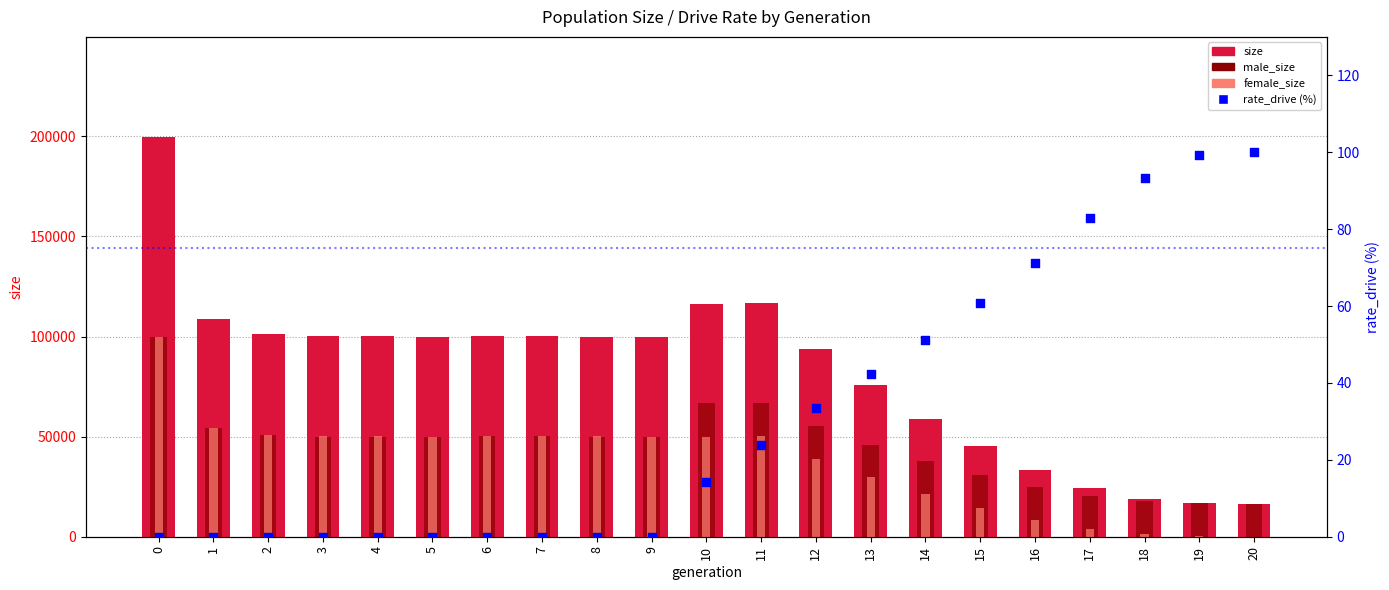

What are all the series names shown in the legend?

size, male_size, female_size, rate_drive (%)